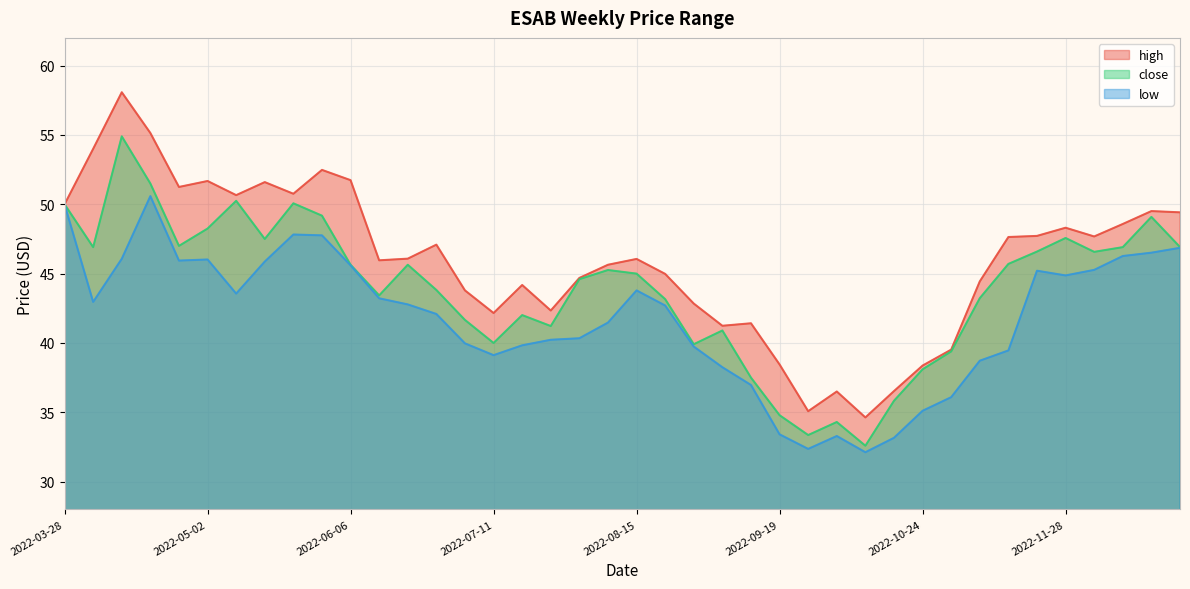

At which category does high reach its first local valley?

2022-04-25